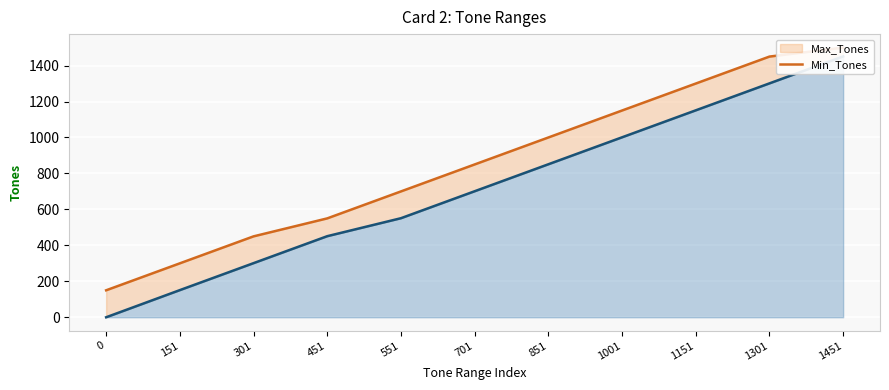

Which series changed the most between 0 and 301?

Min_Tones